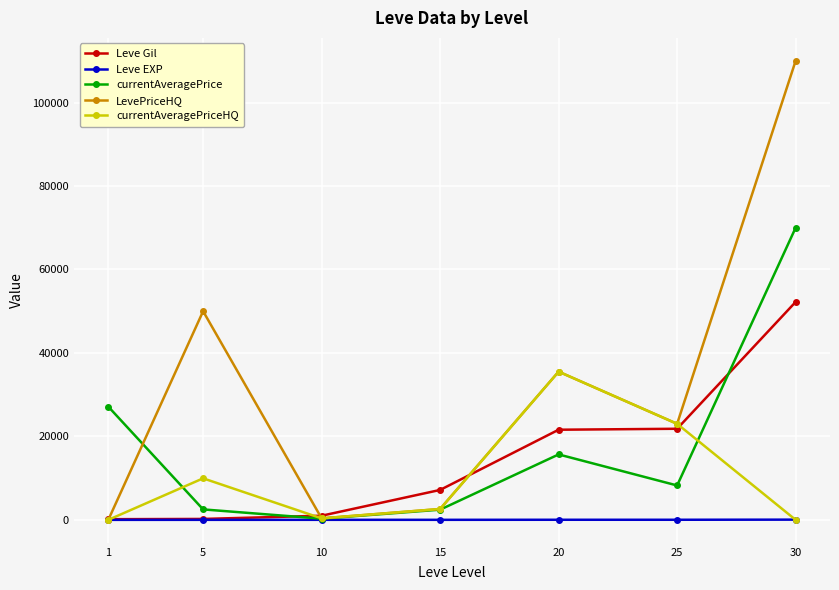

What is the value of the LevePriceHQ point at the 5th from the left?

35519.0